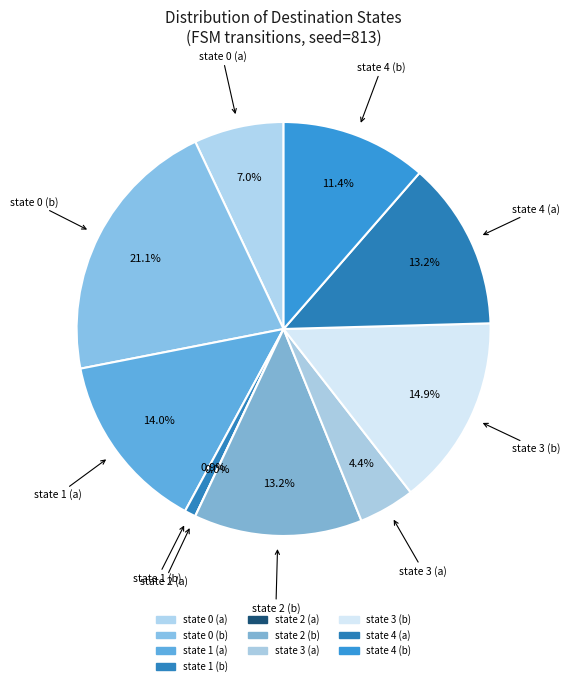

Which slice is the smallest?

state 2 (a)